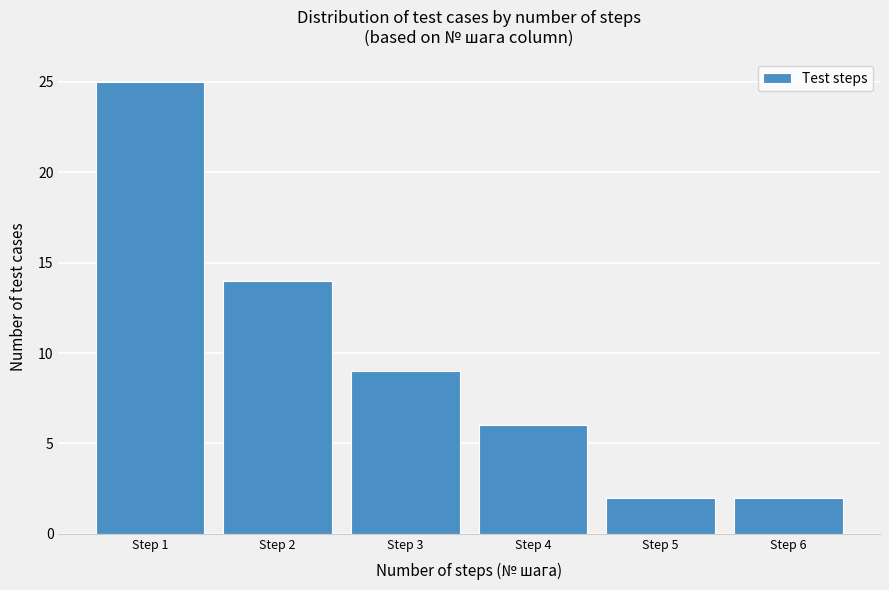

Reading right to left, transcribe all the data shown in this chart.

Step 6=2	Step 5=2	Step 4=6	Step 3=9	Step 2=14	Step 1=25